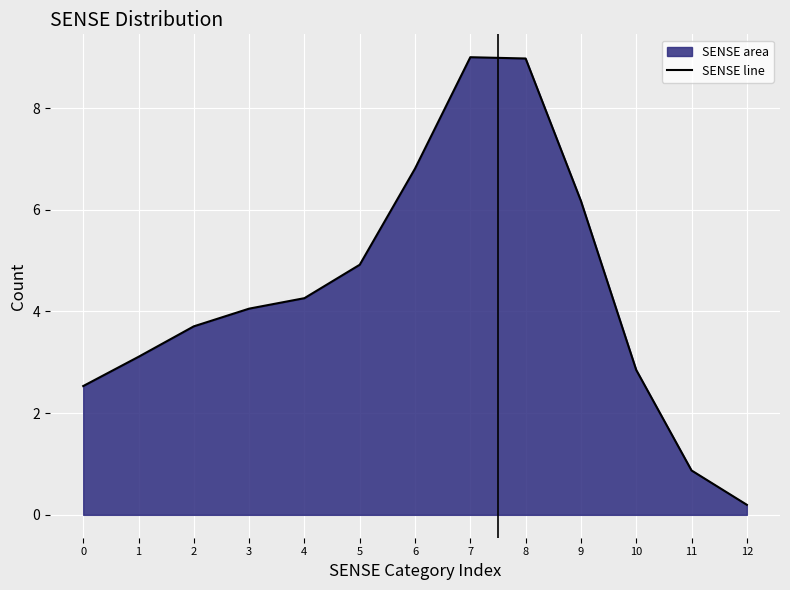

Reading right to left, list all the values displayed in this chart.

0.2	0.9	2.8	6.2	9.0	9.0	6.8	4.9	4.3	4.1	3.7	3.1	2.5